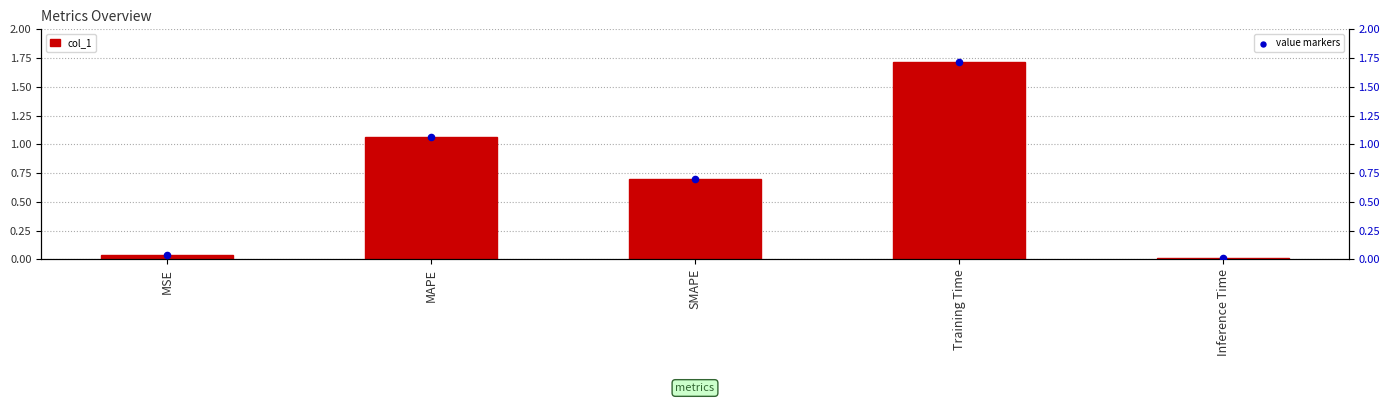

Which series reaches the minimum Y coordinate?

col_1